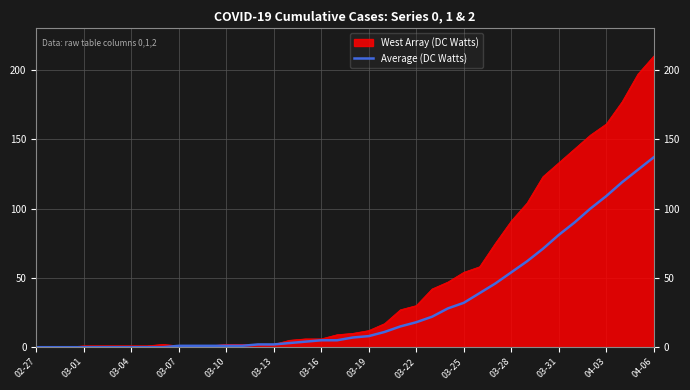

List the series in order of their peak value, lowest first.

Average (DC Watts), West Array (DC Watts)